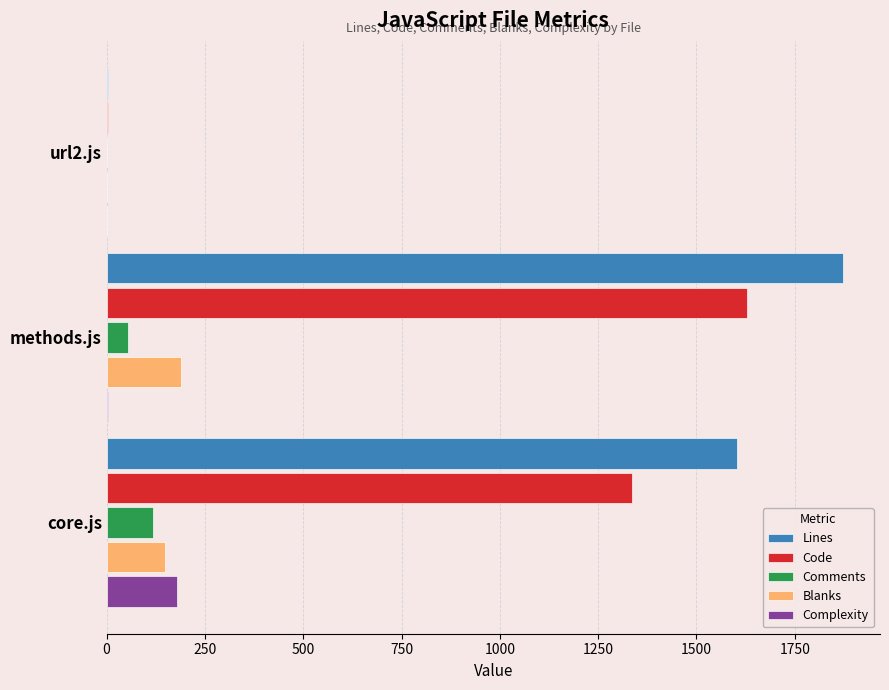

What is the sum of all Blanks values?

339